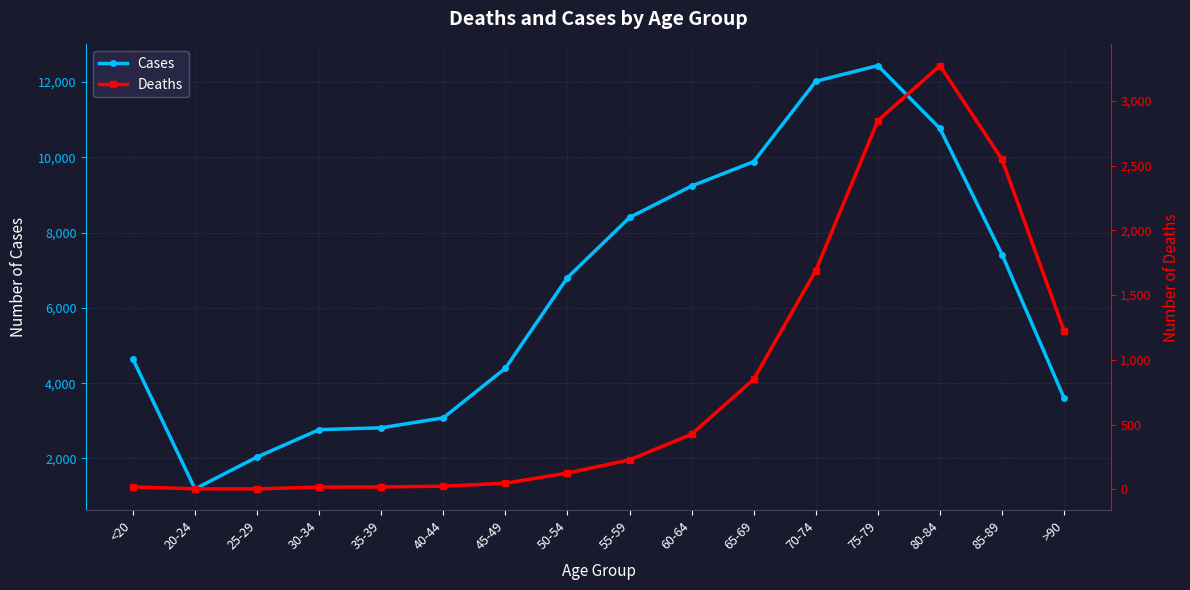

The value of Deaths at 50-54 is 59. True or false?

False